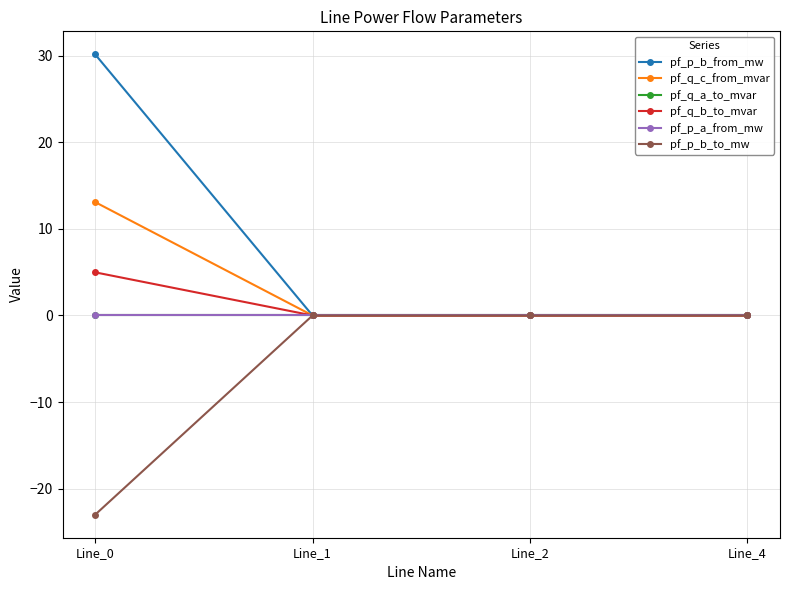

Where do pf_q_a_to_mvar and pf_p_a_from_mw first cross each other?

Line_0 and Line_1